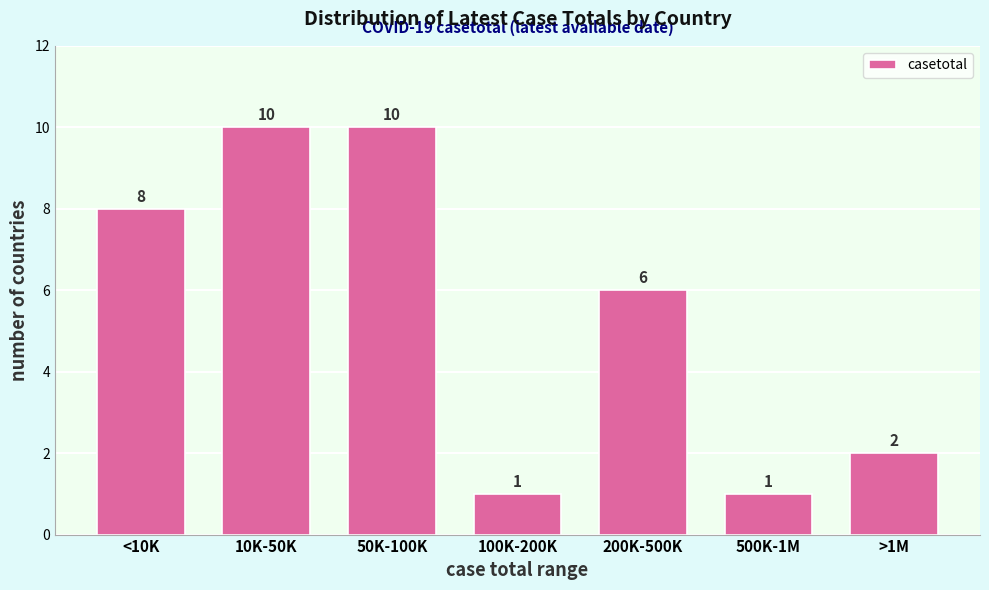

Reading left to right, transcribe all the data shown in this chart.

8	10	10	1	6	1	2